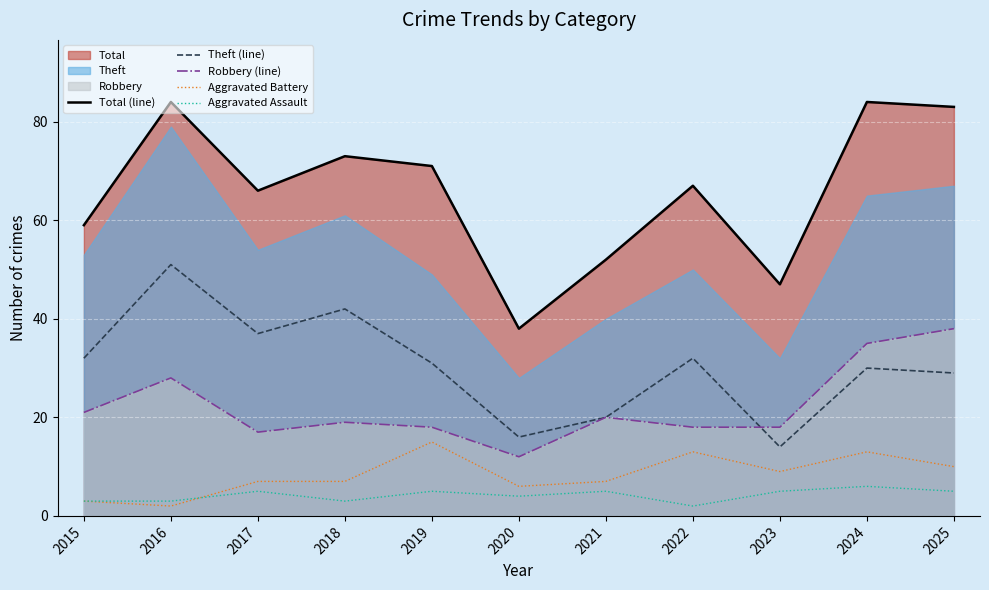

Reading left to right, list all the values displayed in this chart.

Total (line): 2015=59	2016=84	2017=66	2018=73	2019=71	2020=38	2021=52	2022=67	2023=47	2024=84	2025=83
Theft (line): 2015=32	2016=51	2017=37	2018=42	2019=31	2020=16	2021=20	2022=32	2023=14	2024=30	2025=29
Robbery (line): 2015=21	2016=28	2017=17	2018=19	2019=18	2020=12	2021=20	2022=18	2023=18	2024=35	2025=38
Aggravated Battery: 2015=3	2016=2	2017=7	2018=7	2019=15	2020=6	2021=7	2022=13	2023=9	2024=13	2025=10
Aggravated Assault: 2015=3	2016=3	2017=5	2018=3	2019=5	2020=4	2021=5	2022=2	2023=5	2024=6	2025=5